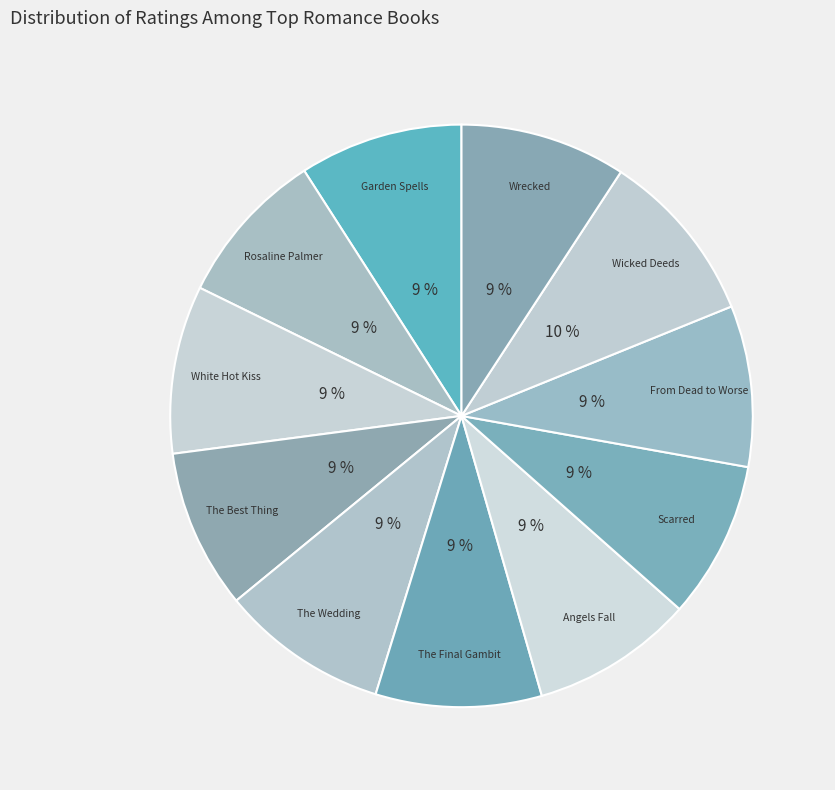

How many slices are in this pie chart?

11